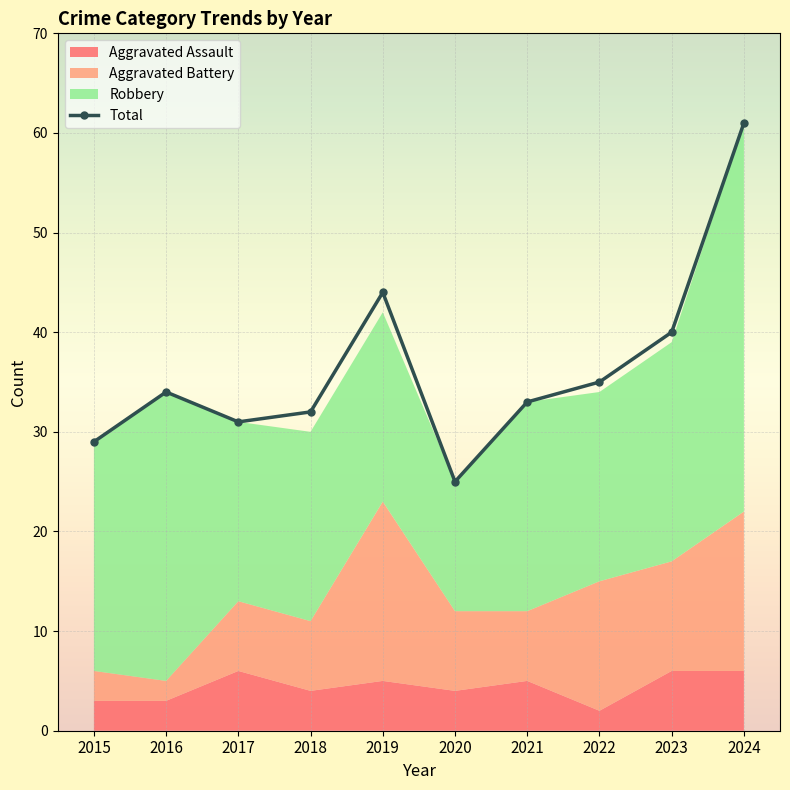

Between 2024 and 2017, which is larger?

2024